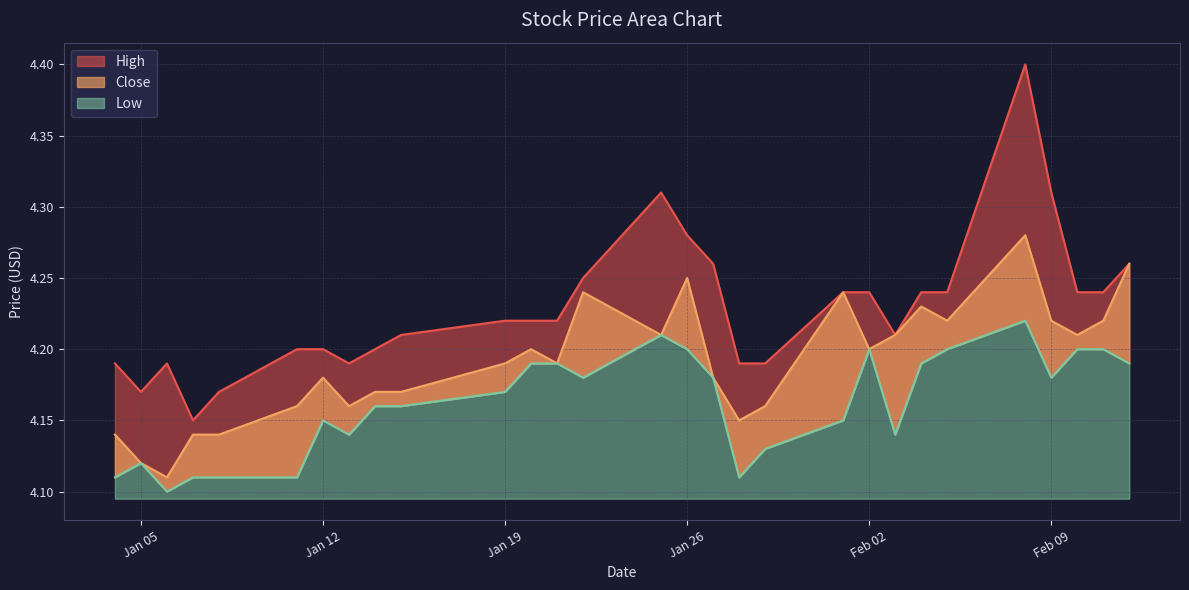

What is the maximum value shown in the chart?

4.4